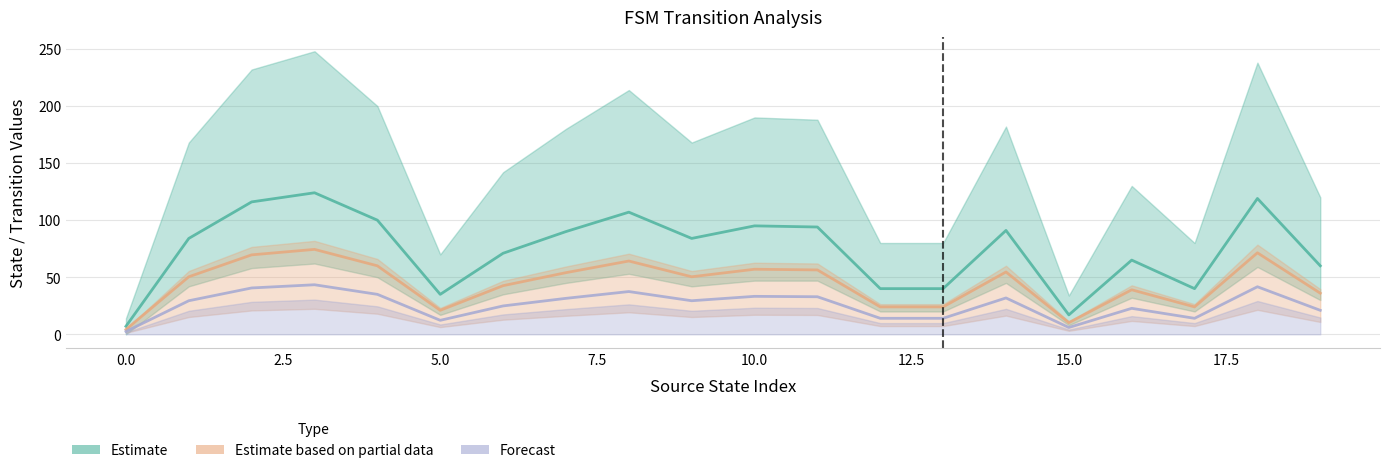

At 5.0, list the series in order from smallest to largest.

Forecast, Estimate based on partial data, Estimate